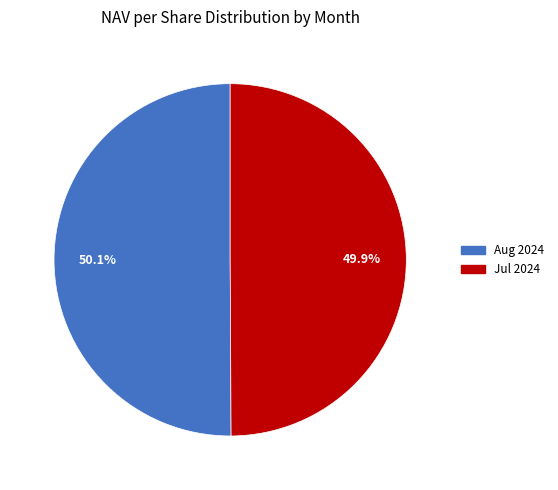

How many slices are in this pie chart?

2